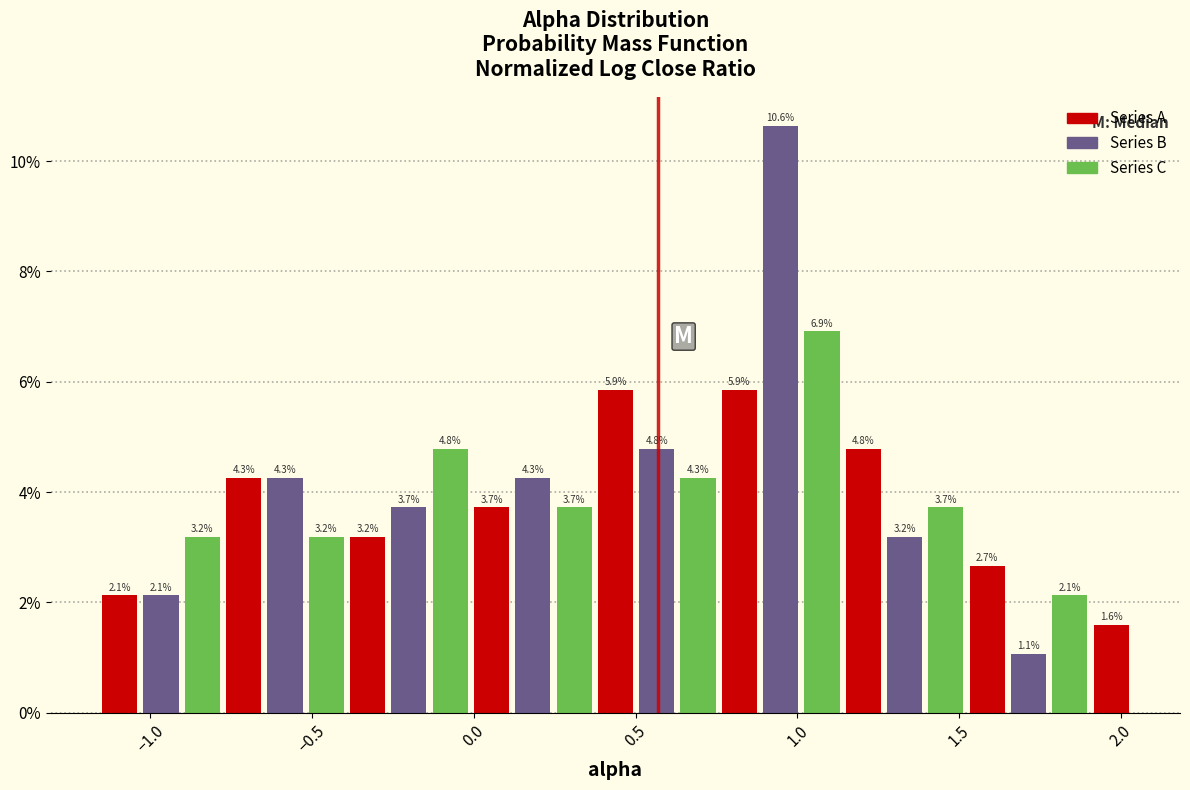

Around what value on the x-axis is the tallest bar? Give the approximate position of its centre, as read against the axis.

0.95